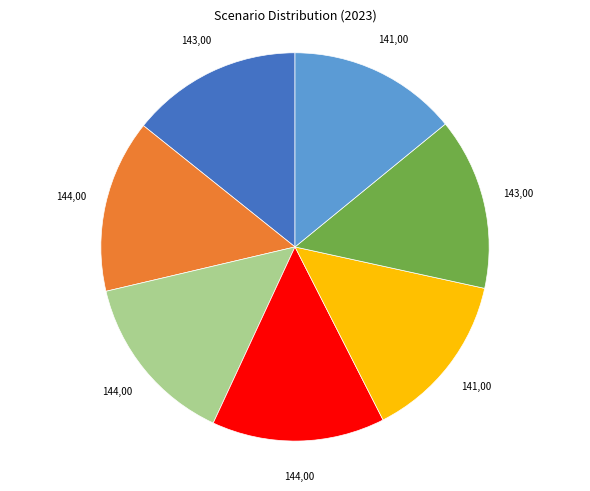

Does any single category account for the majority?

No